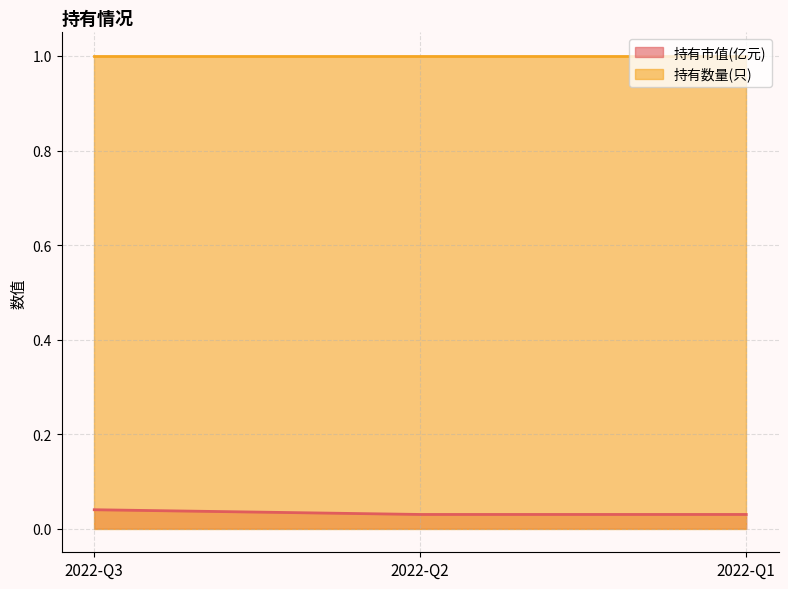

Is it true that the value at 2022-Q1 is 0.0?

True